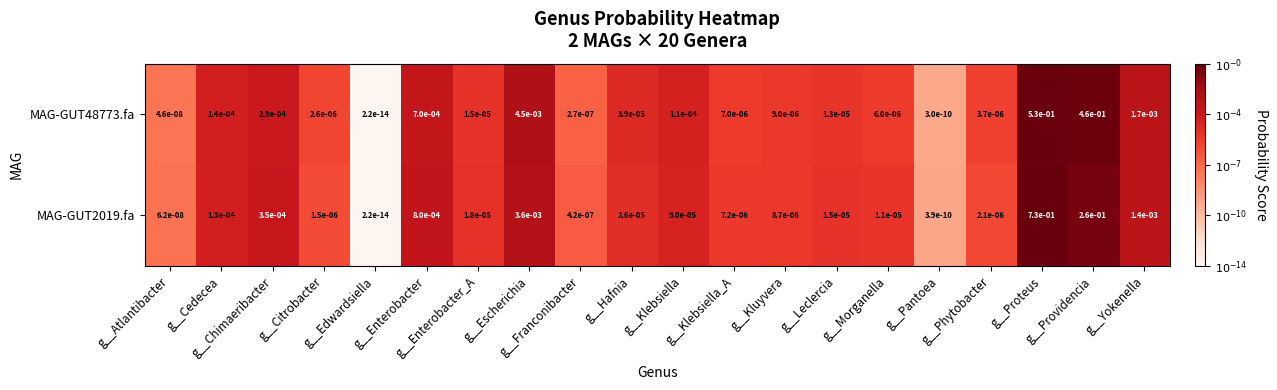

Which series has the largest range (max minus min)?

MAG-GUT2019.fa